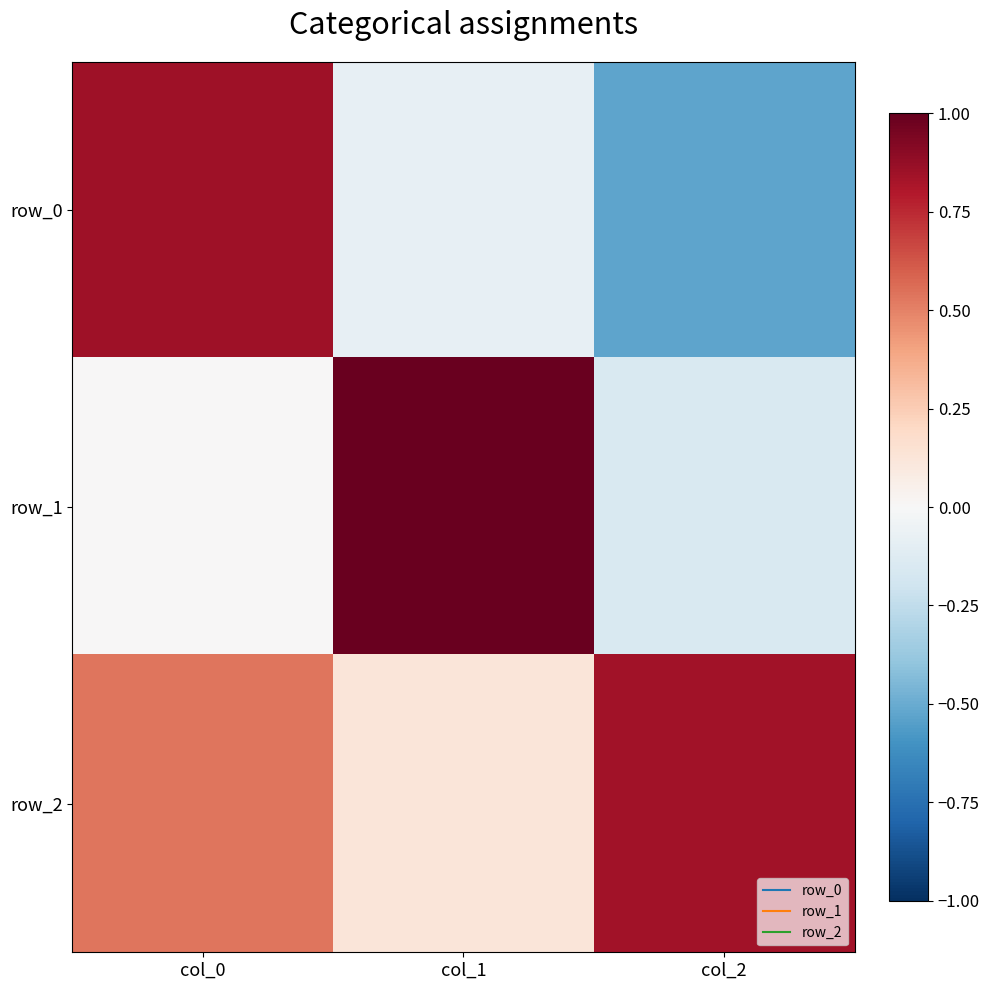

What is the difference between the row_0 values at col_0 and col_1?

0.9